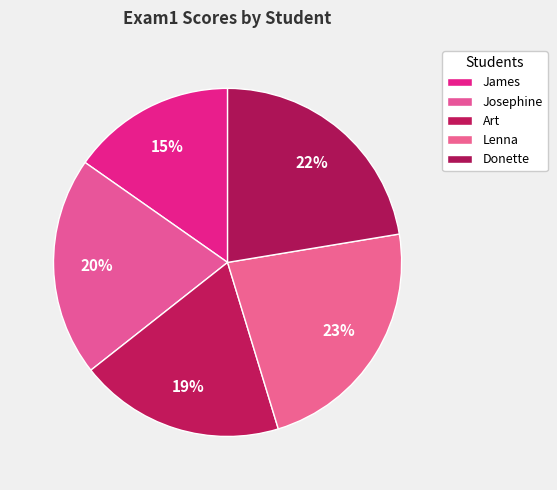

How many segments does this pie chart have?

5